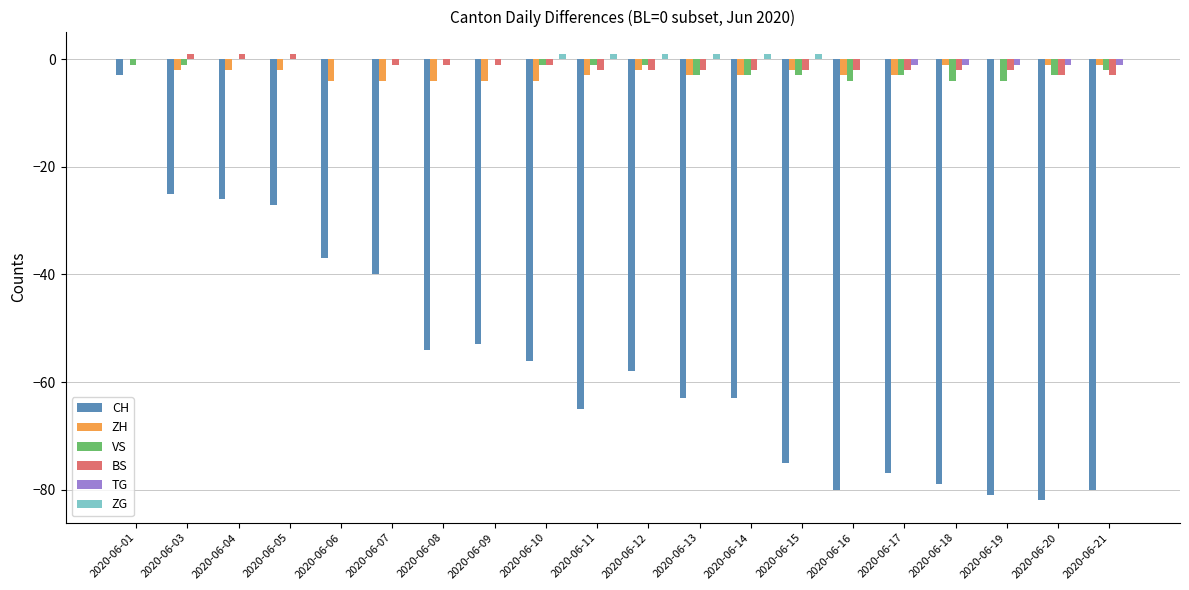

Count the number of data series in this chart.

6